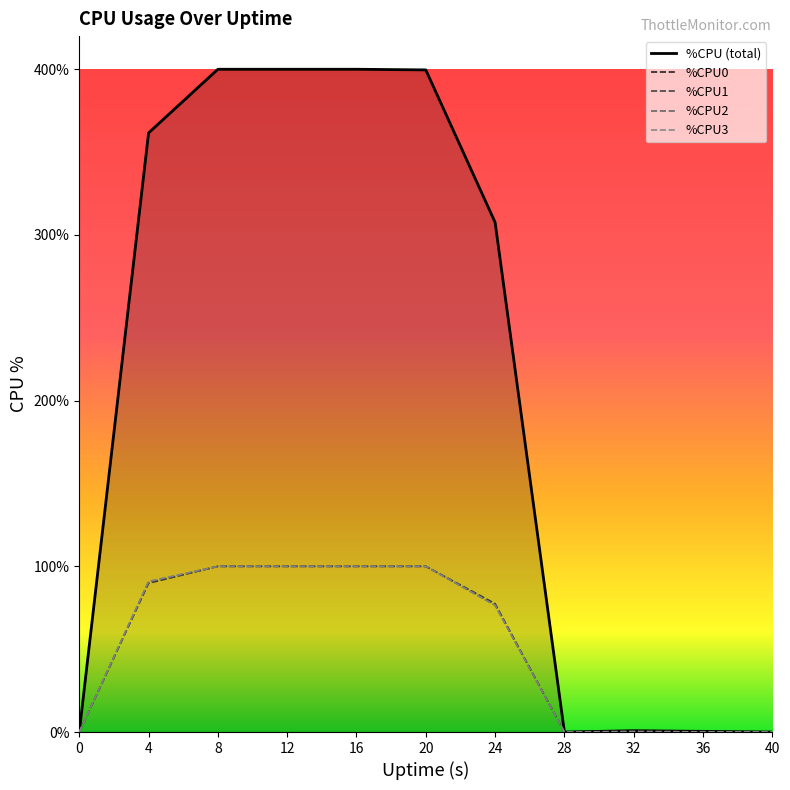

What is the spread (max minus min) of values at 24?

231.1